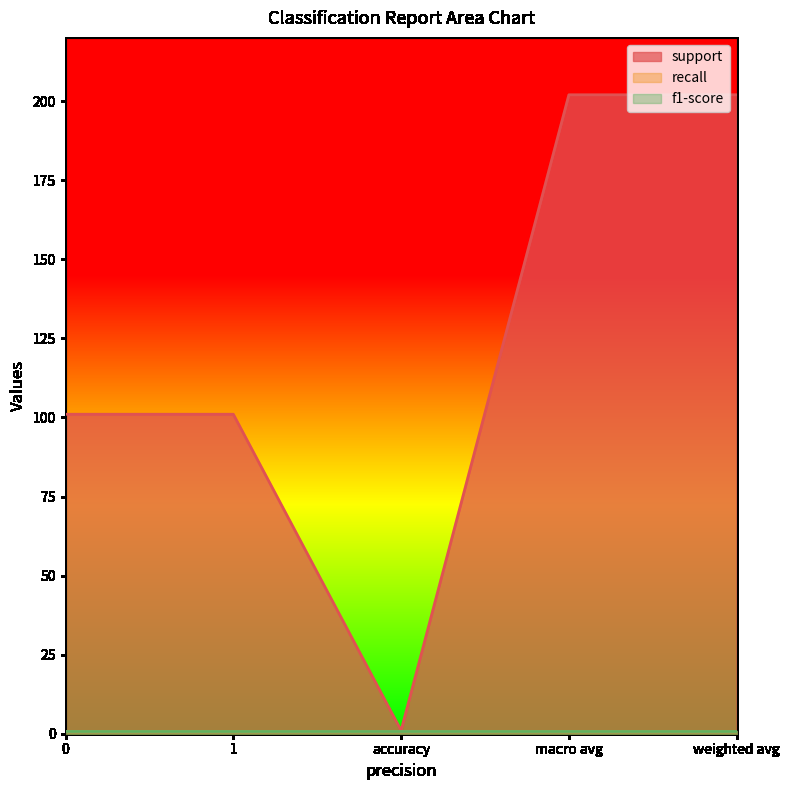

What is the maximum value for support?

202